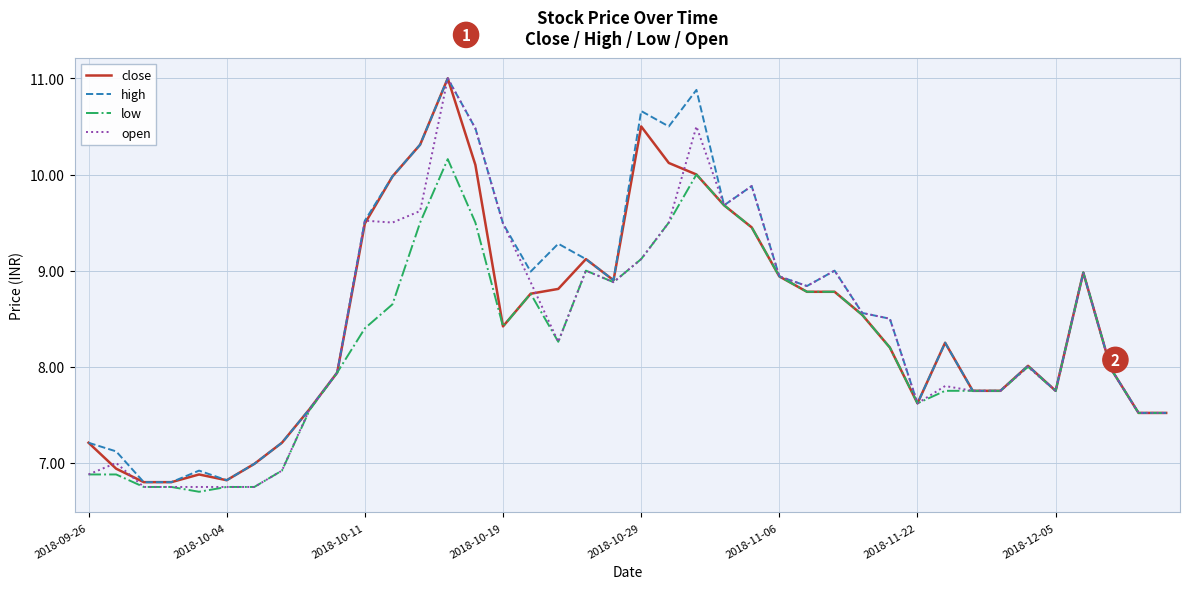

What is the greatest value displayed?

11.0